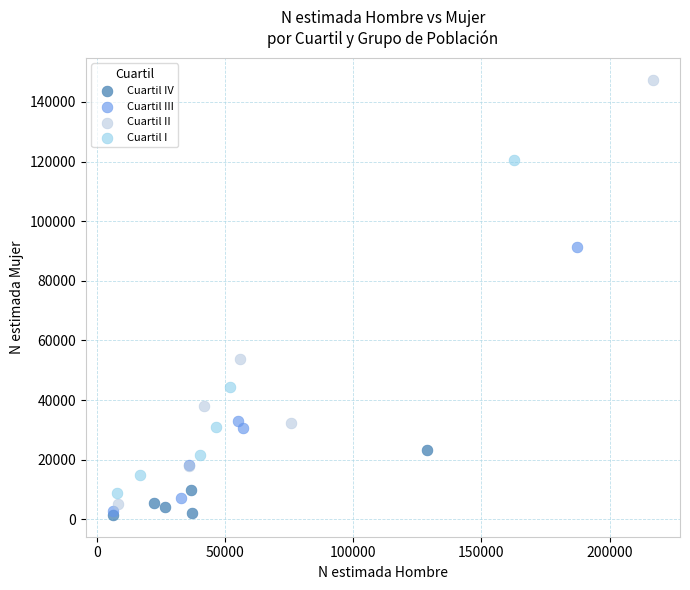

Which series contains the highest Y value?

Cuartil II